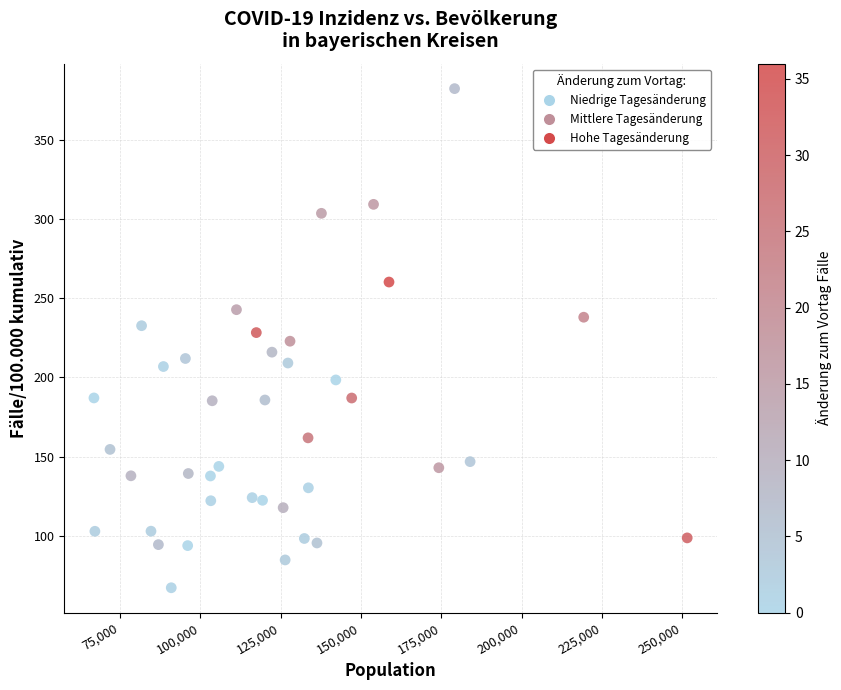

What is the range of Y values (max minus min)?

315.3